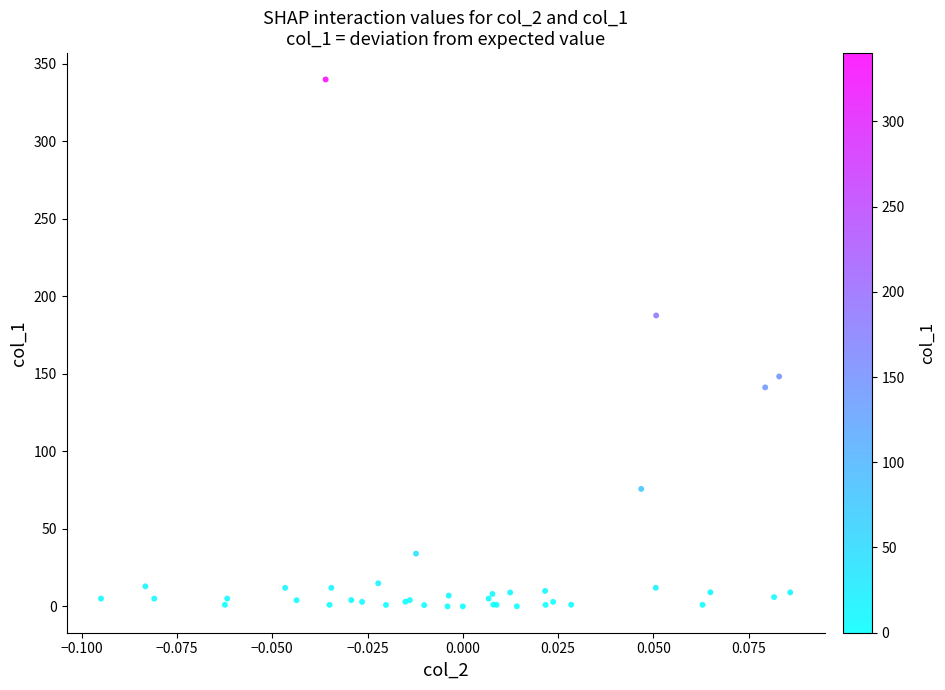

What Y value in the scatter plot is closest to 170?

187.7